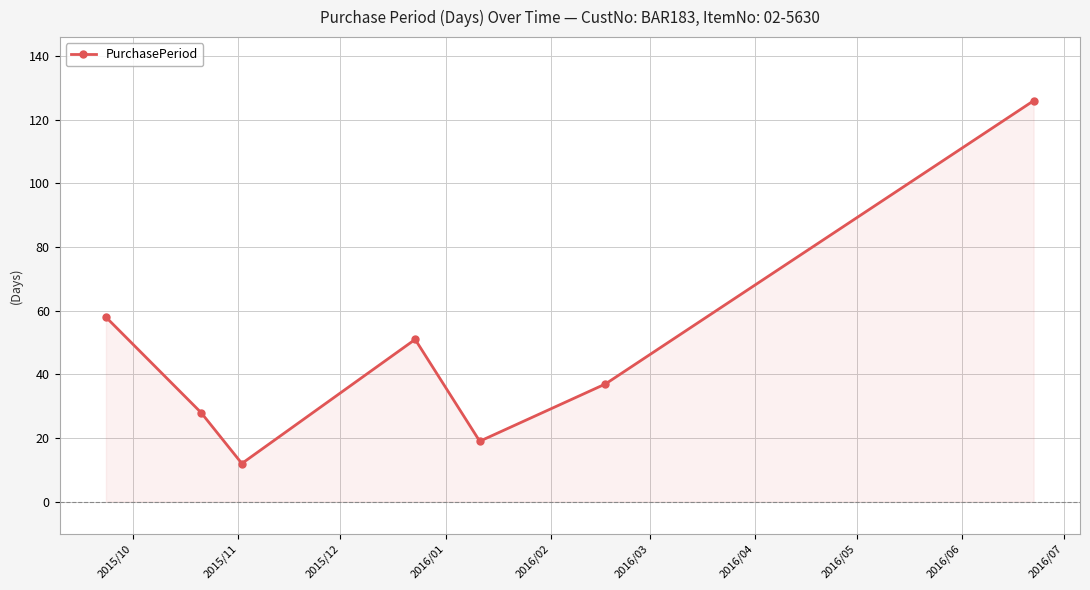

Reading left to right, what are all the values shown in this chart?

58	28	12	51	19	37	126